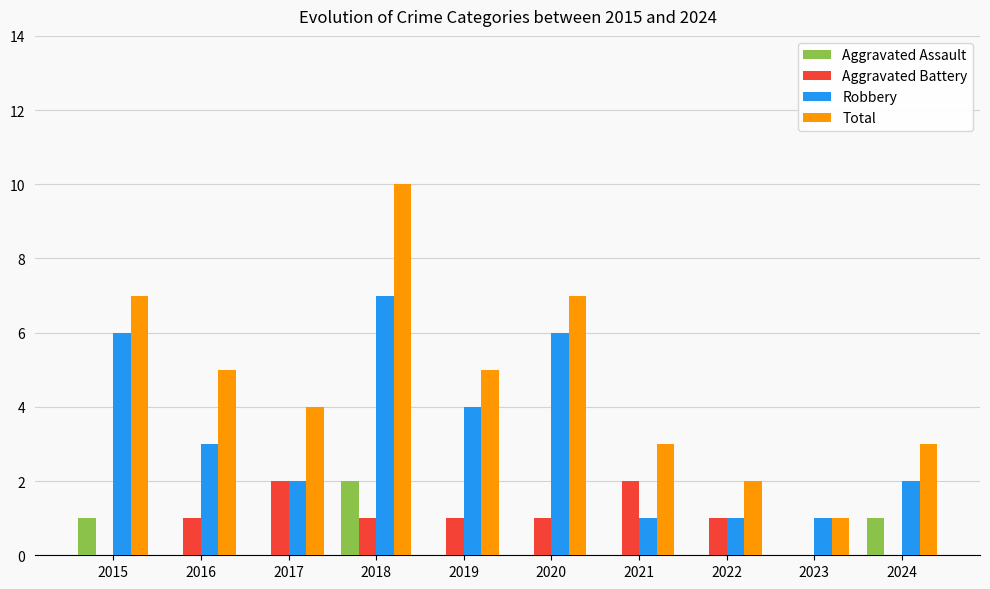

Which series has the widest spread of values?

Total